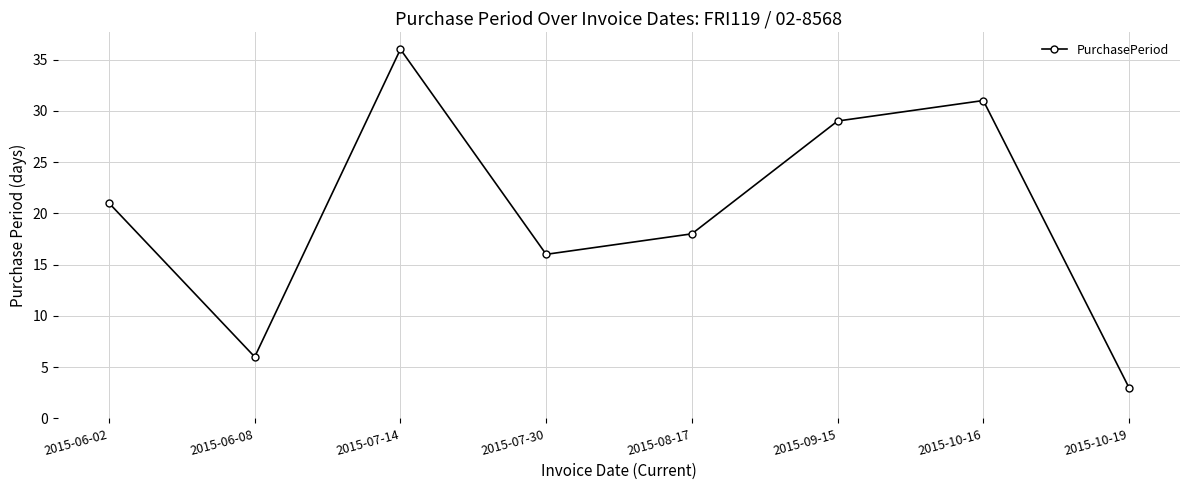

How many points are higher than both their immediate neighbors (excluding endpoints)?

2